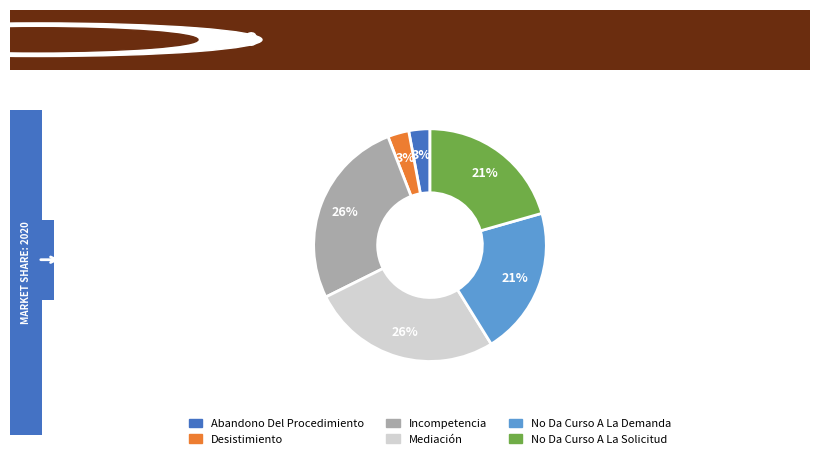

Is there a majority slice in this chart?

No